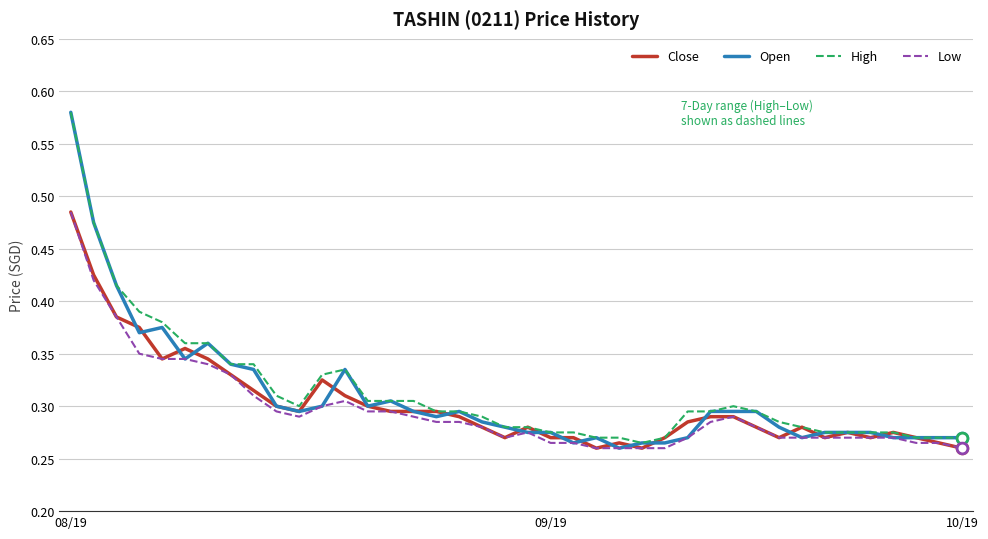

What are all the series names shown in the legend?

Close, Open, High, Low